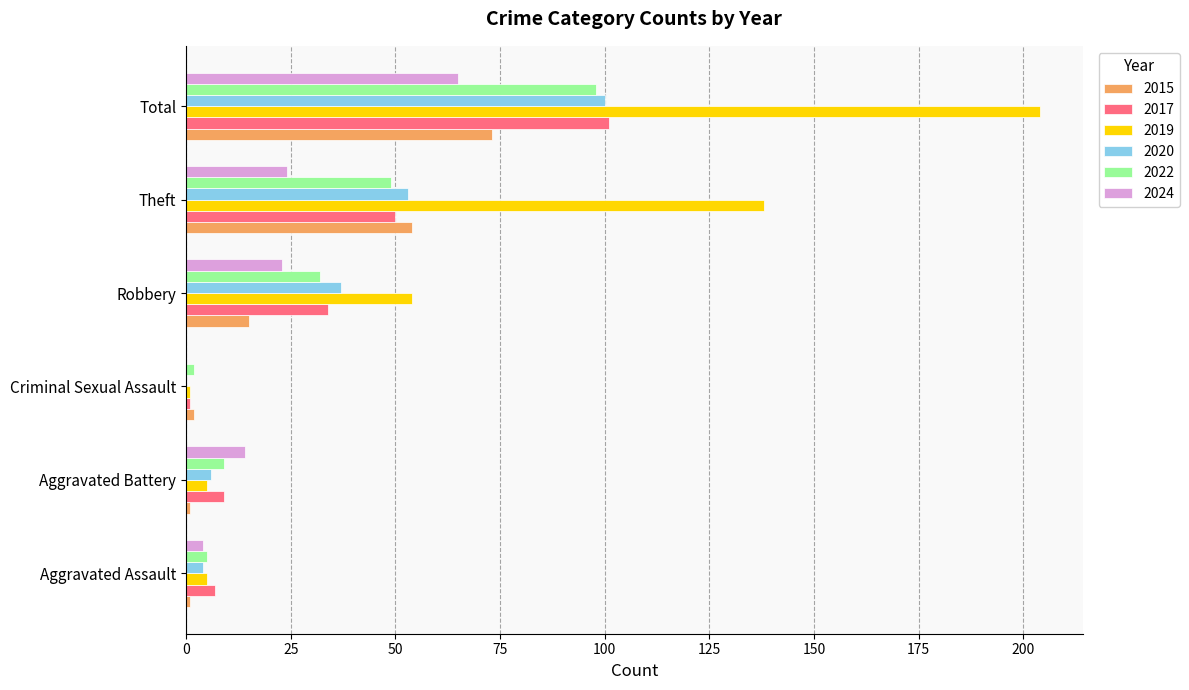

True or false: 2022 has a value of 32 at Robbery.

True